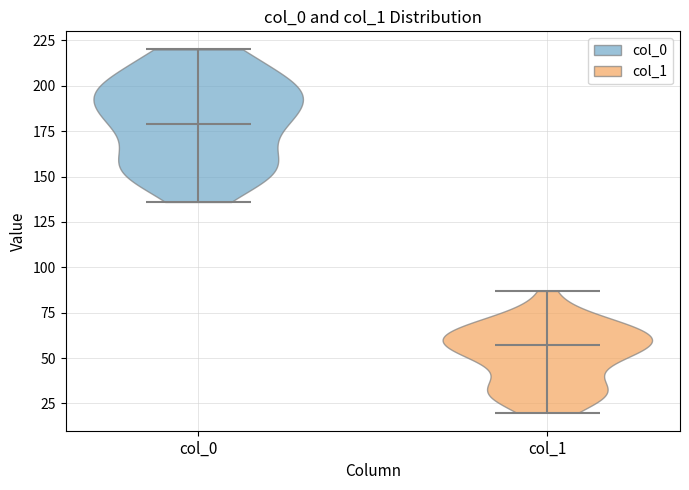

Reading left to right, read every violin against the y-axis: where its median line is, and the lowest and highest points it reaches. The values are not printed on the chart, so give them approximately, as read against the axis.

col_0: median line 180, lowest point 135, highest point 220
col_1: median line 55, lowest point 20, highest point 85